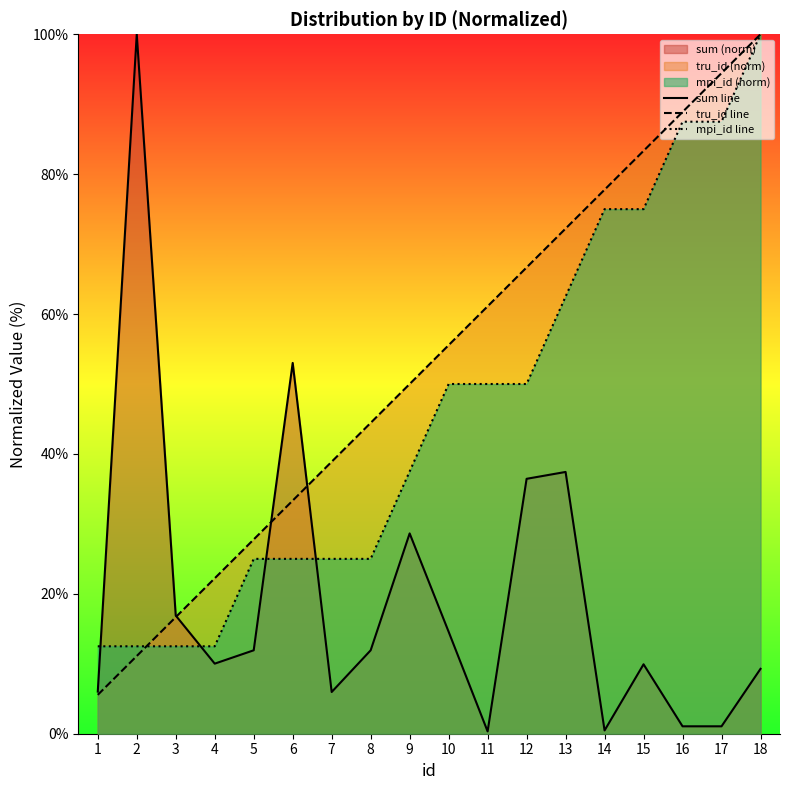

Does the chart display data point markers on the line(s)?

No